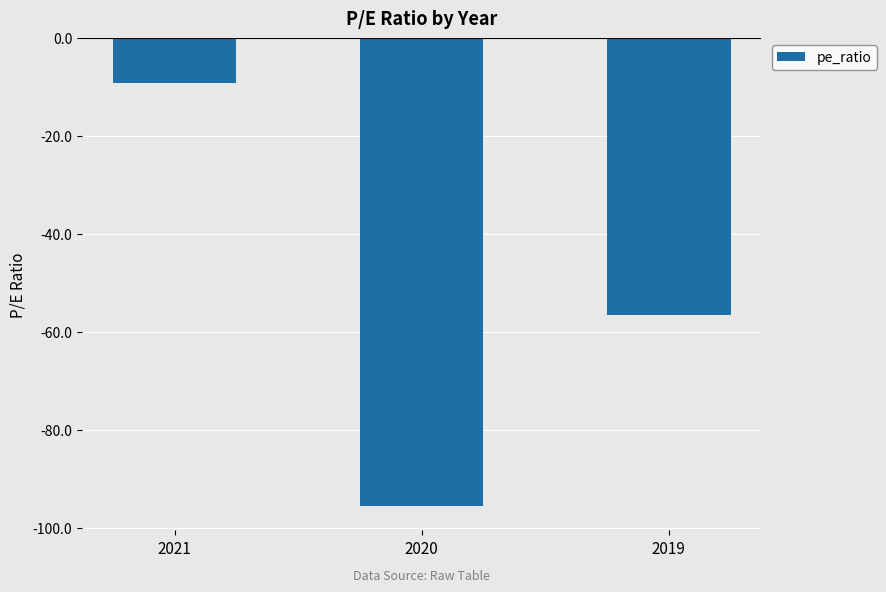

What is the value of the 1st bar from the left?

-9.1